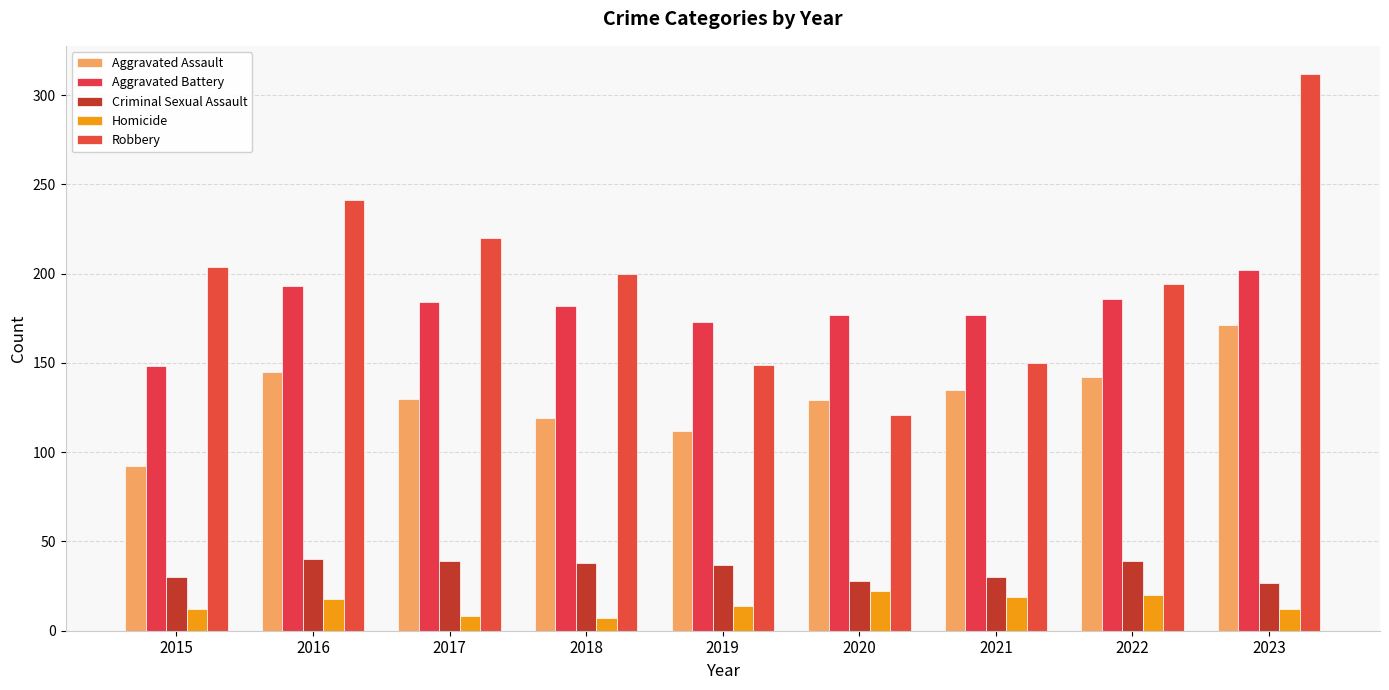

What is the value of the Robbery bar at the 5th from the left?

149